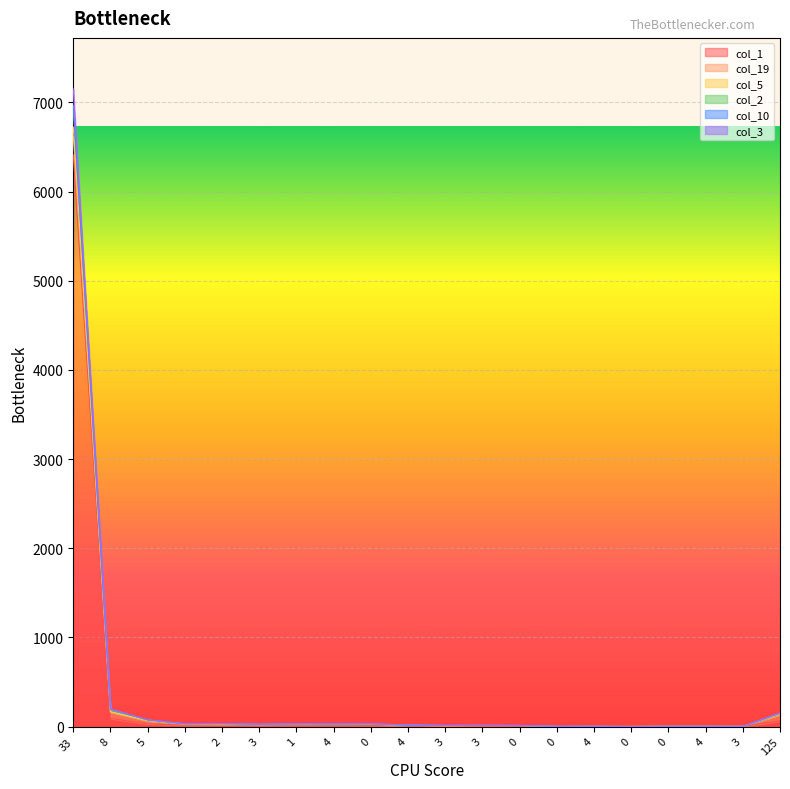

Where does the col_2 series first go above 26?

33